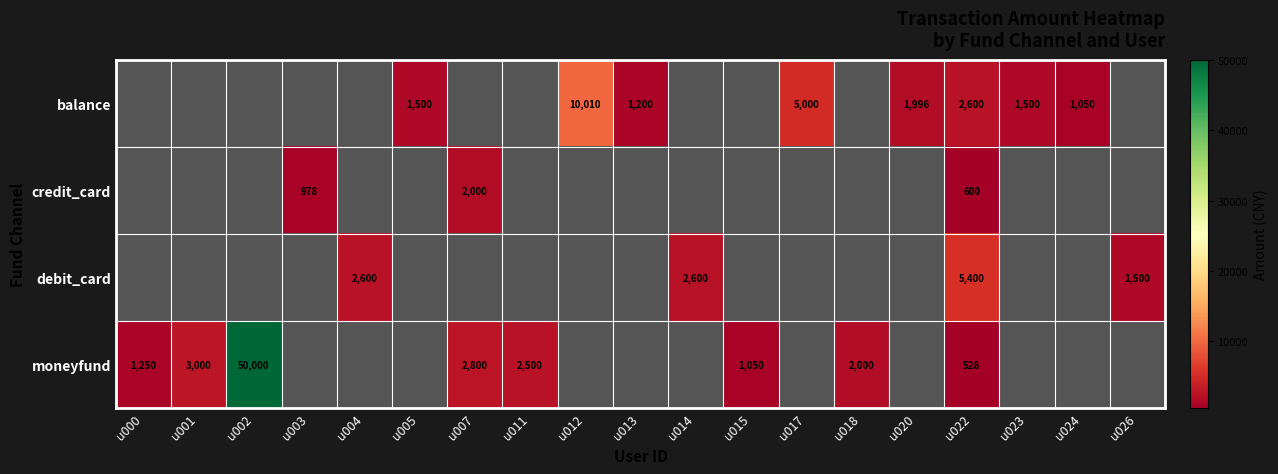

True or false: moneyfund has a value of 3000 at u001.

True